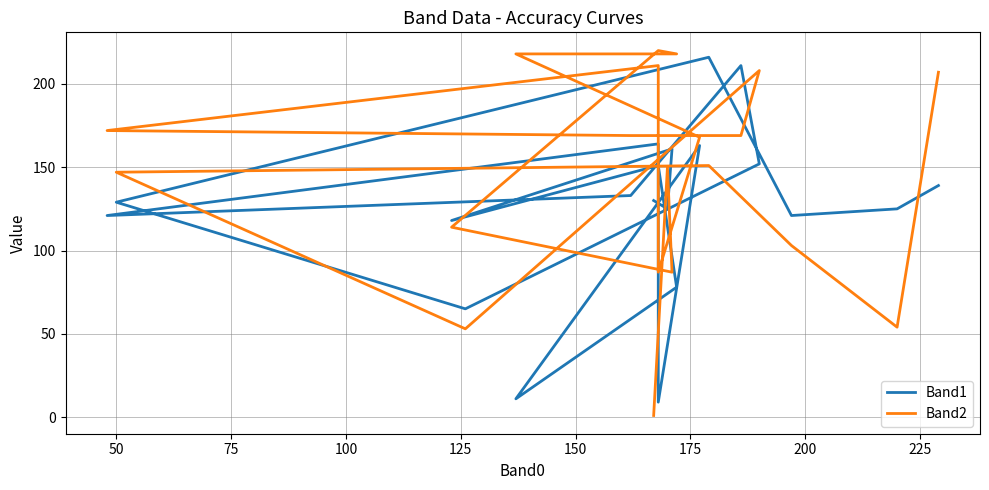

What is the label of the 9th point from the left?

225